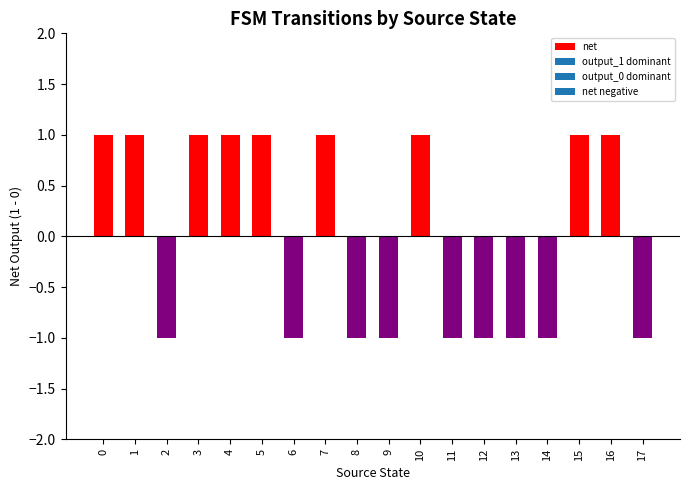

The value at 10 is 1. True or false?

True